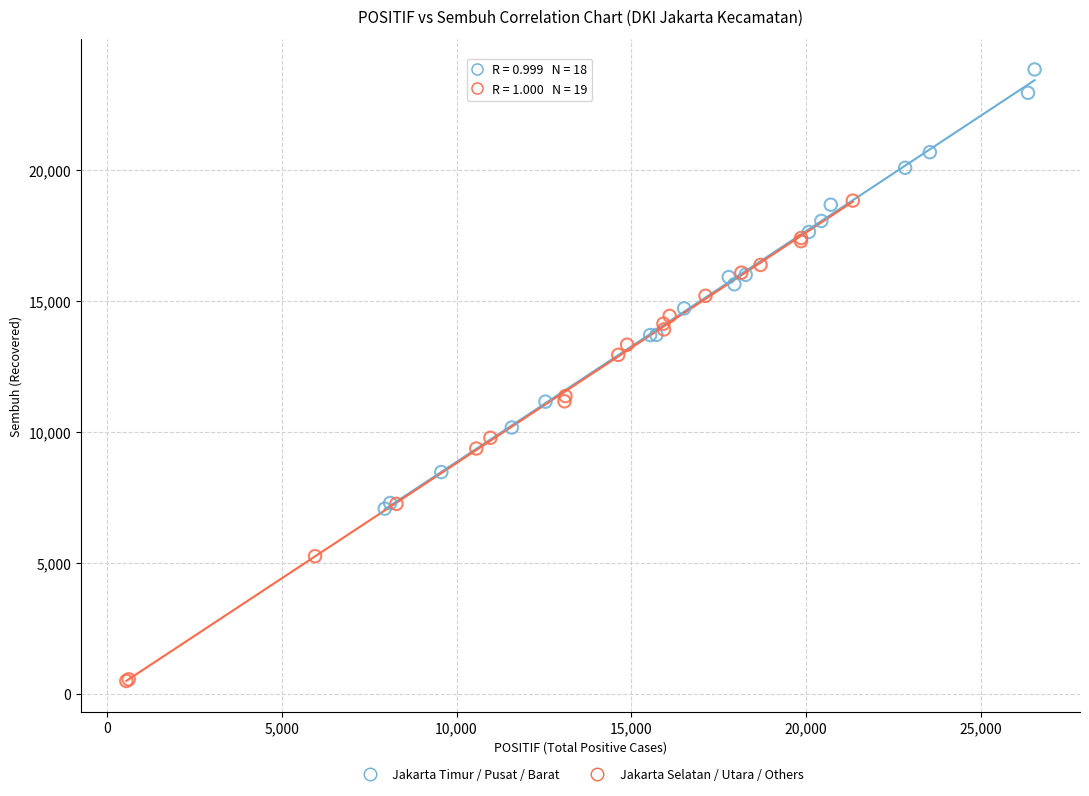

Which series reaches the minimum Y coordinate?

Jakarta Selatan / Utara / Others